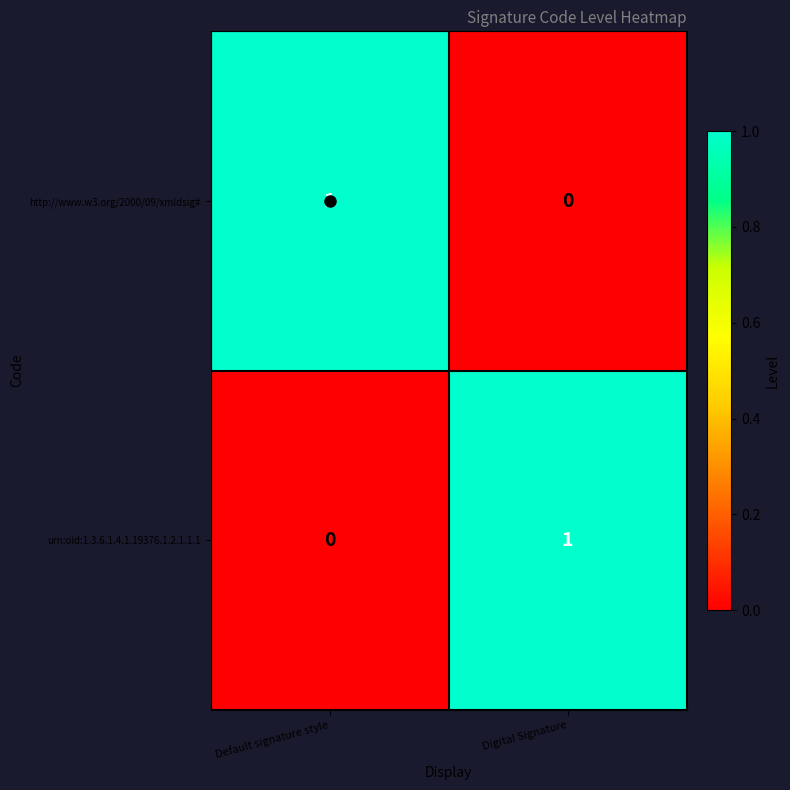

Which category has the highest value in the urn:oid:1.3.6.1.4.1.19376.1.2.1.1.1 series?

Digital Signature